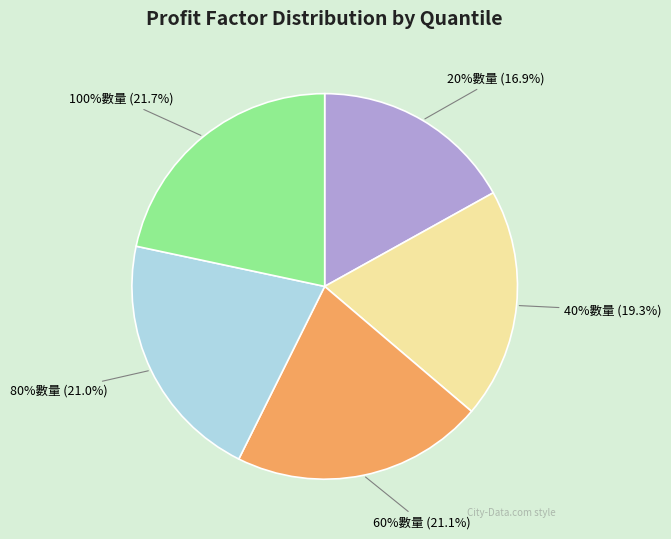

Which slice is the smallest?

20%數量